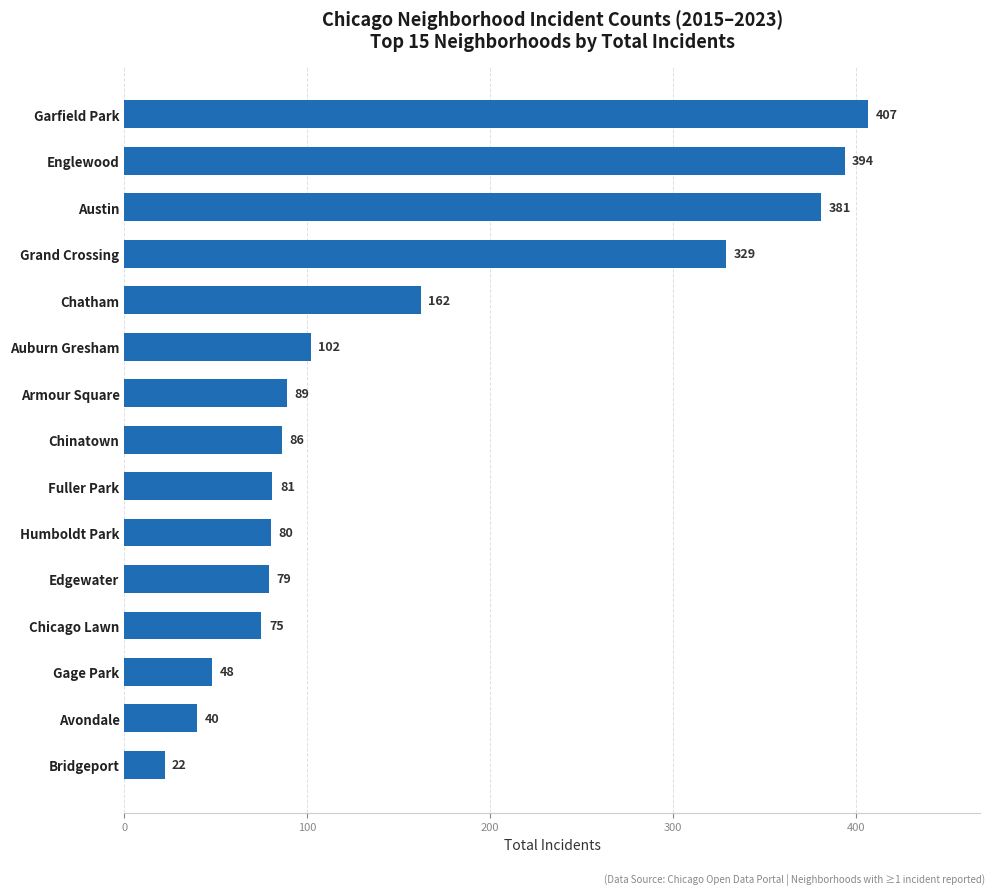

List the labels in order of value, largest first.

Garfield Park, Englewood, Austin, Grand Crossing, Chatham, Auburn Gresham, Armour Square, Chinatown, Fuller Park, Humboldt Park, Edgewater, Chicago Lawn, Gage Park, Avondale, Bridgeport